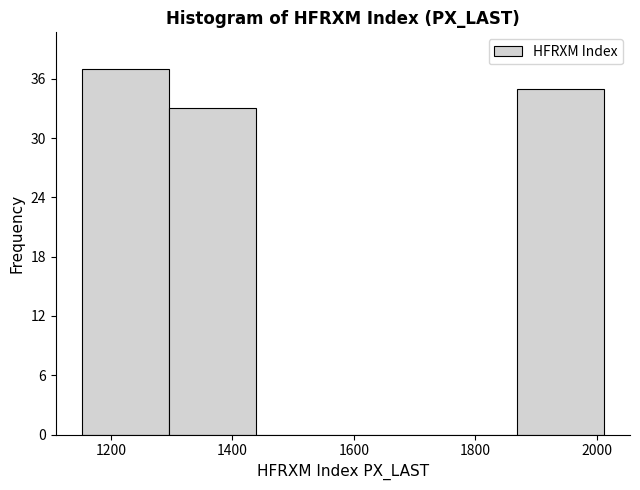

Reading left to right, list every bar in this chart as the range it spans on the x-axis followed by its height. Neither the bar edges nor the heights are printed on the chart, so give them approximately, as read against the axes.

1160 to 1300: 37
1300 to 1440: 33
1440 to 1580: 0
1580 to 1720: 0
1720 to 1860: 0
1860 to 2020: 35